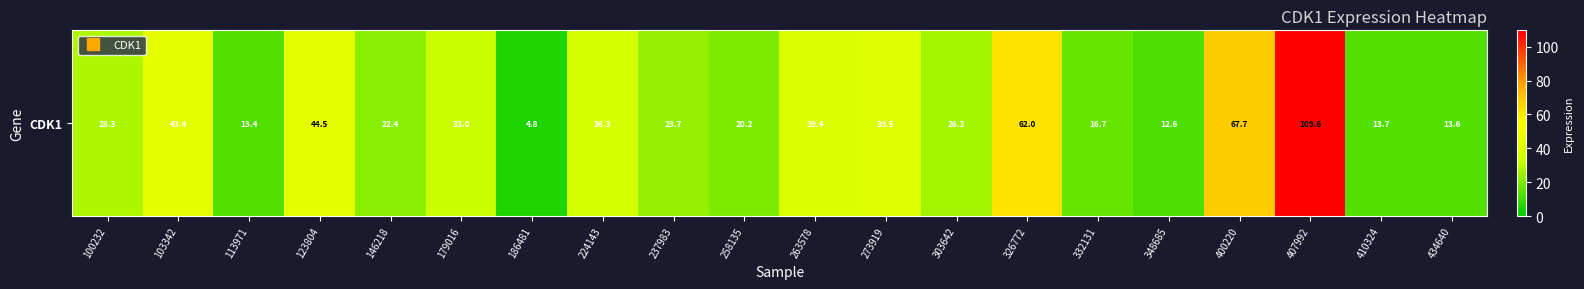

At which category does the chart reach its peak across all series?

407992